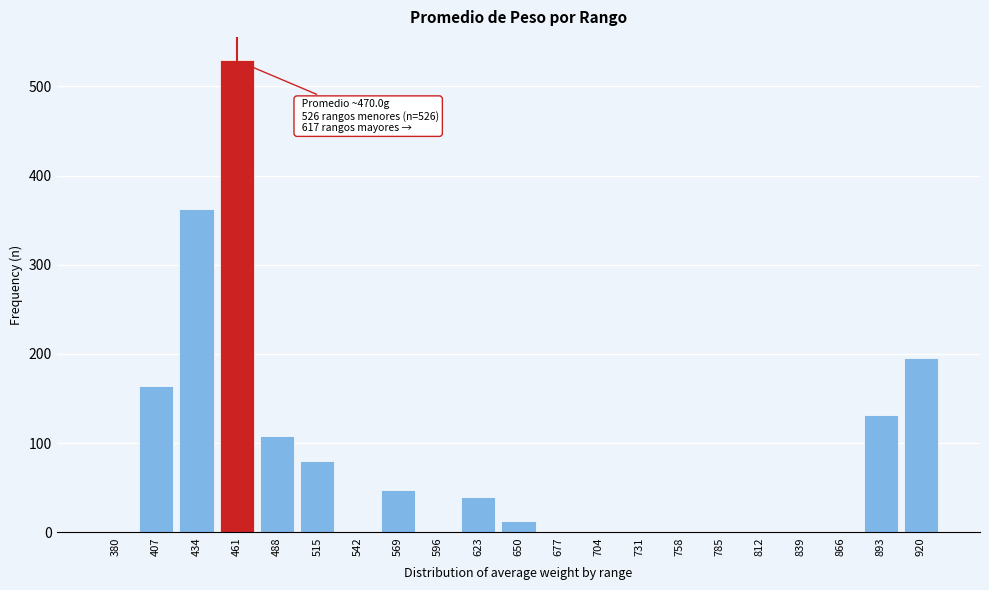

Reading left to right, what are all the values shown in this chart?

380=0	407=164	434=362	461=529	488=108	515=80	542=0	569=48	596=0	623=40	650=13	677=0	704=0	731=0	758=0	785=0	812=0	839=0	866=0	893=132	920=196